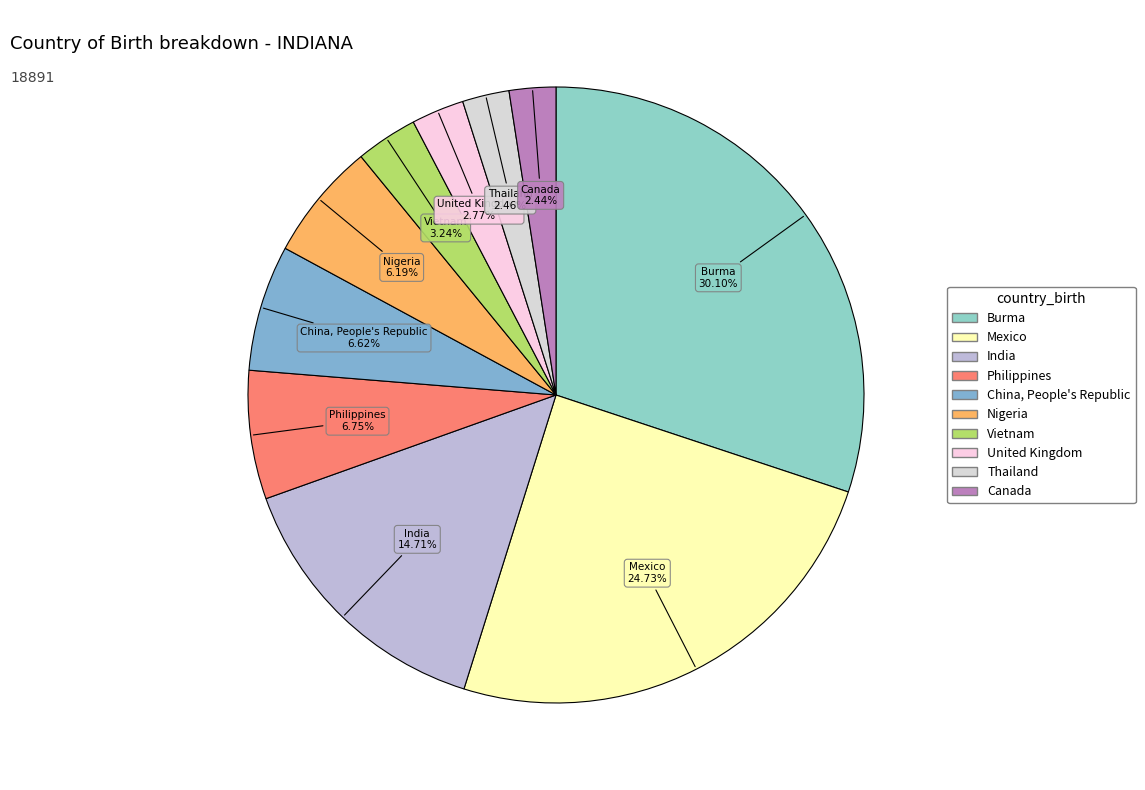

How many segments does this pie chart have?

10